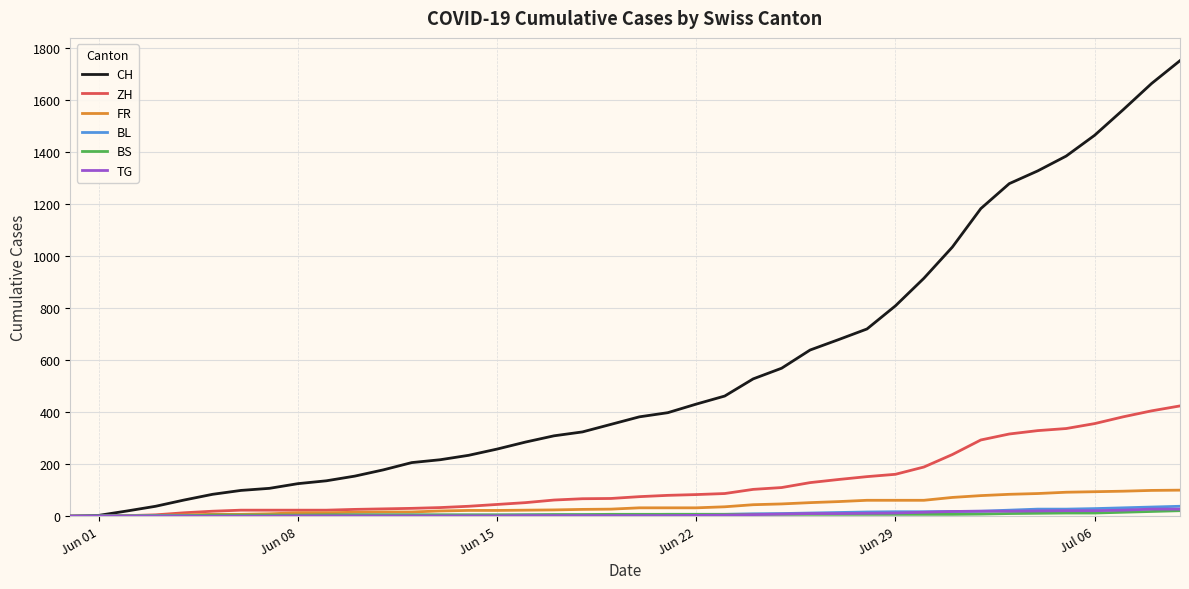

Which series has the widest spread of values?

CH